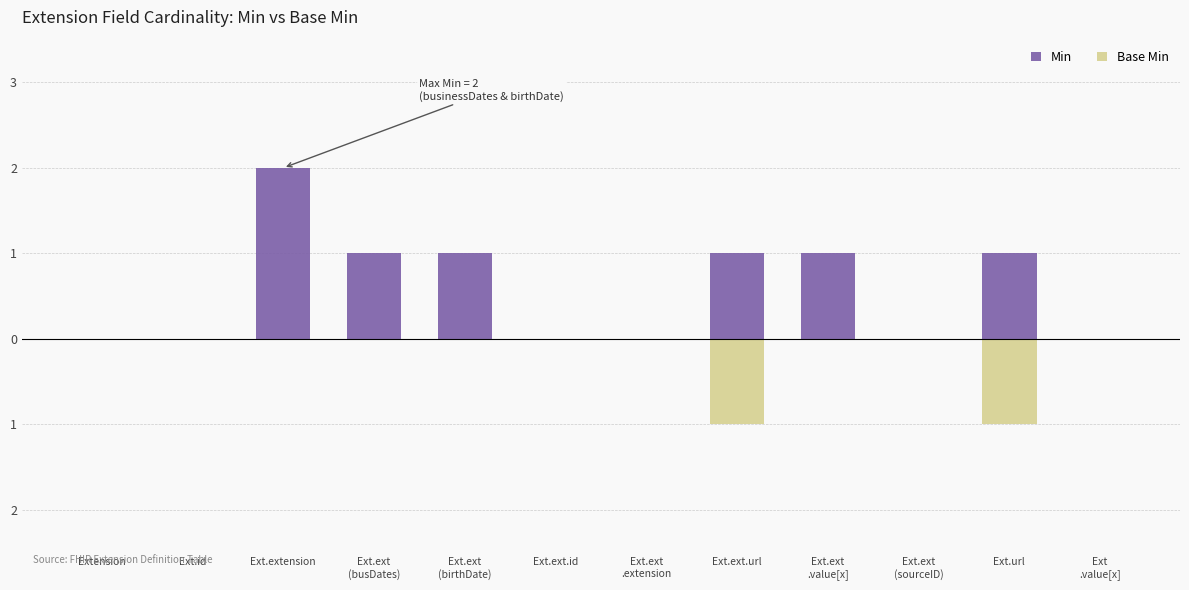

Which series has the largest total across all categories?

Min